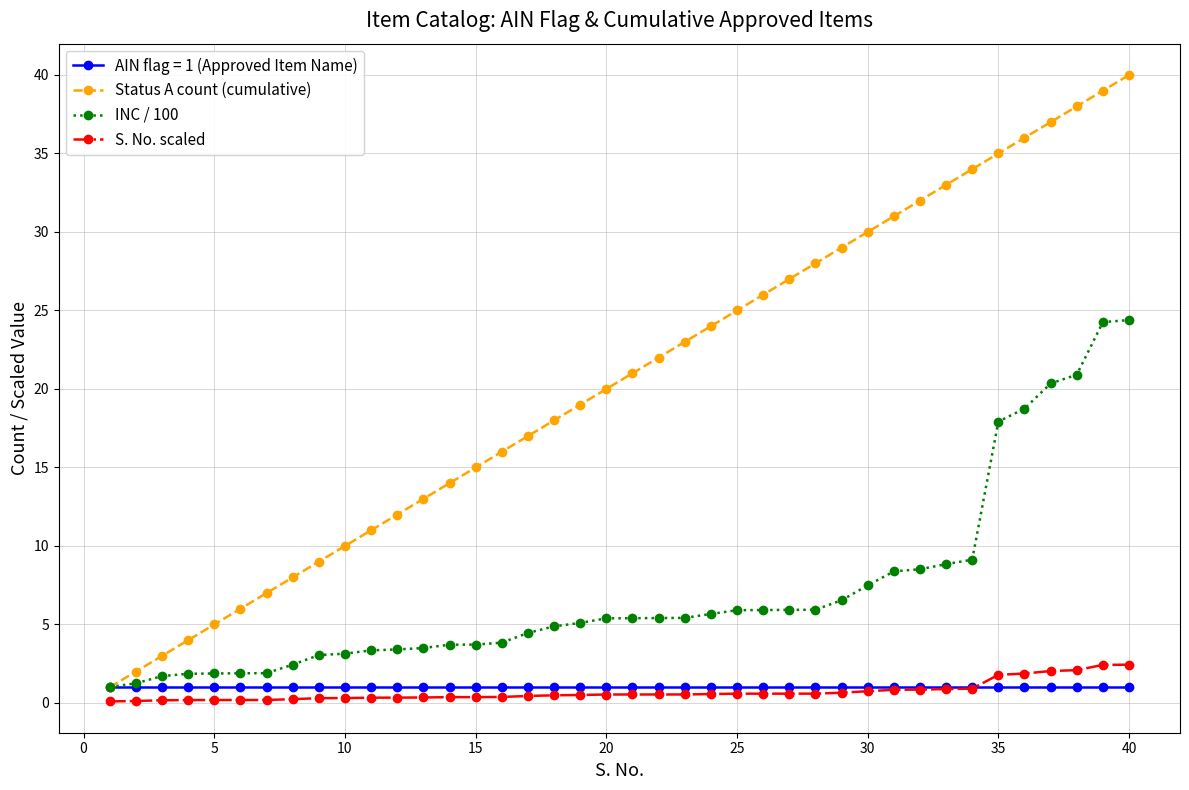

Which series has the largest range (max minus min)?

Status A count (cumulative)